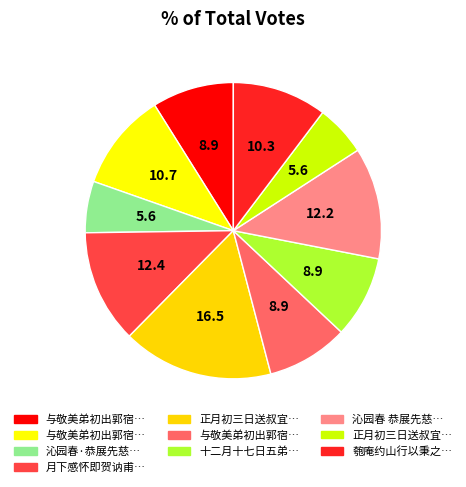

How many slices are in this pie chart?

10